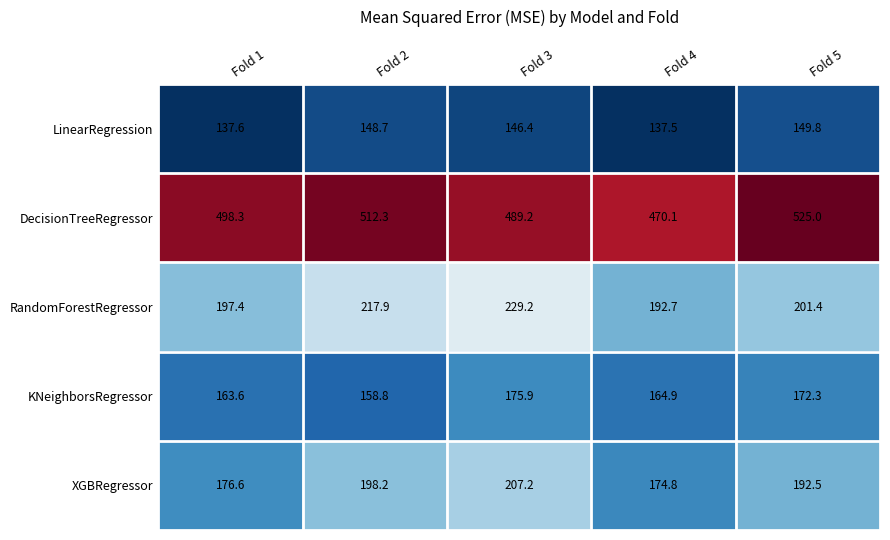

What is the average value of the DecisionTreeRegressor series?

499.0